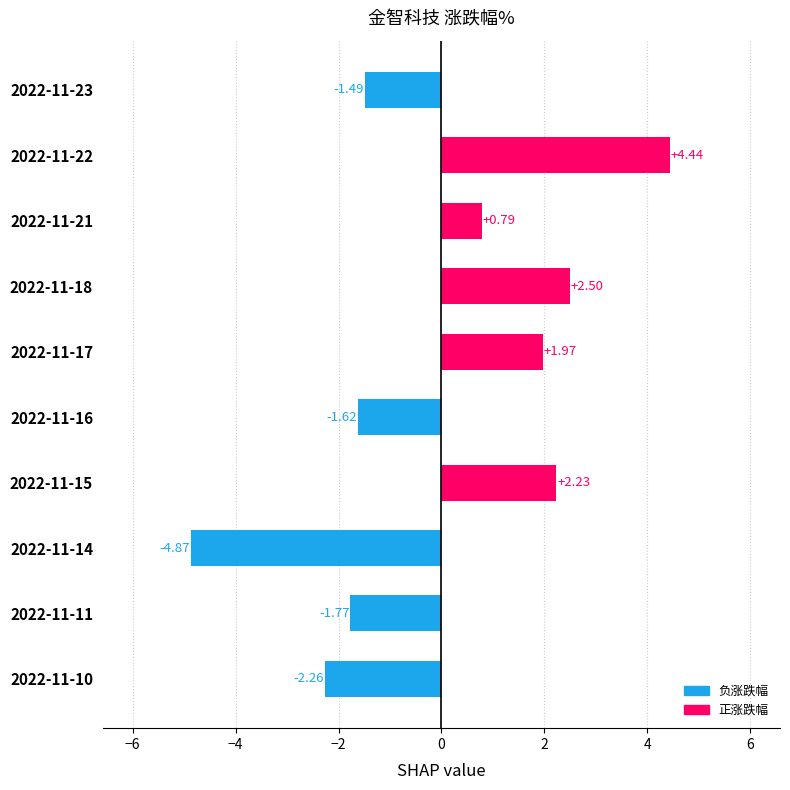

Where is the data nearest to the value 0?

2022-11-21